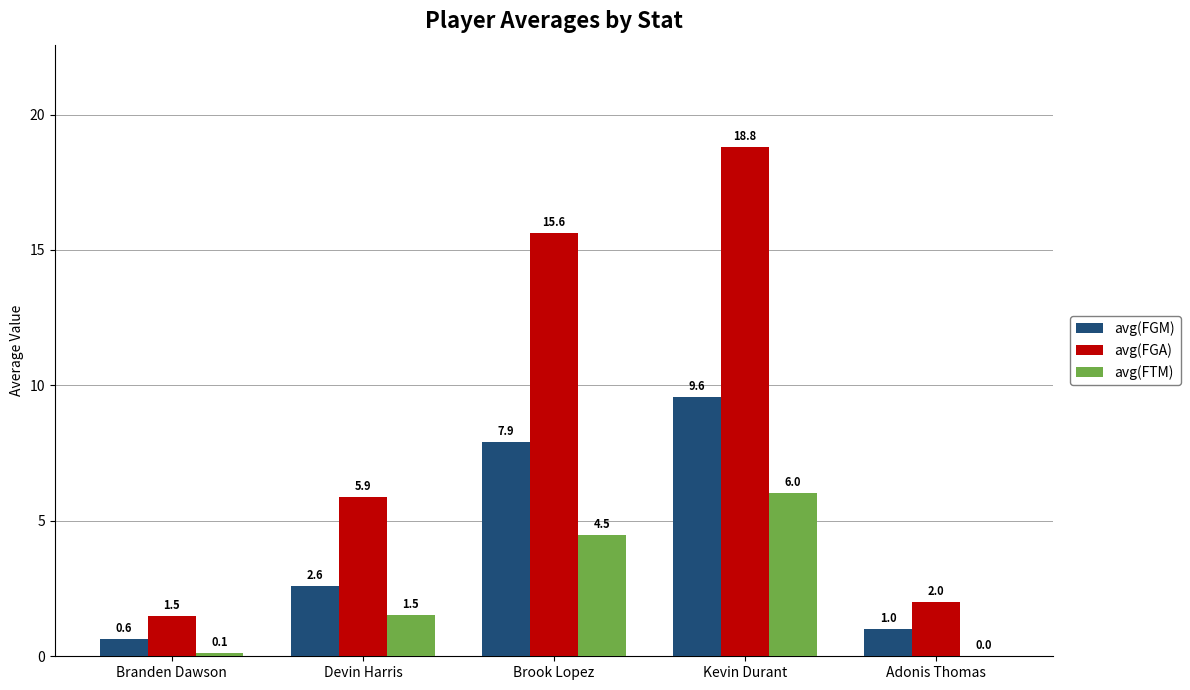

Are the bars horizontal?

No